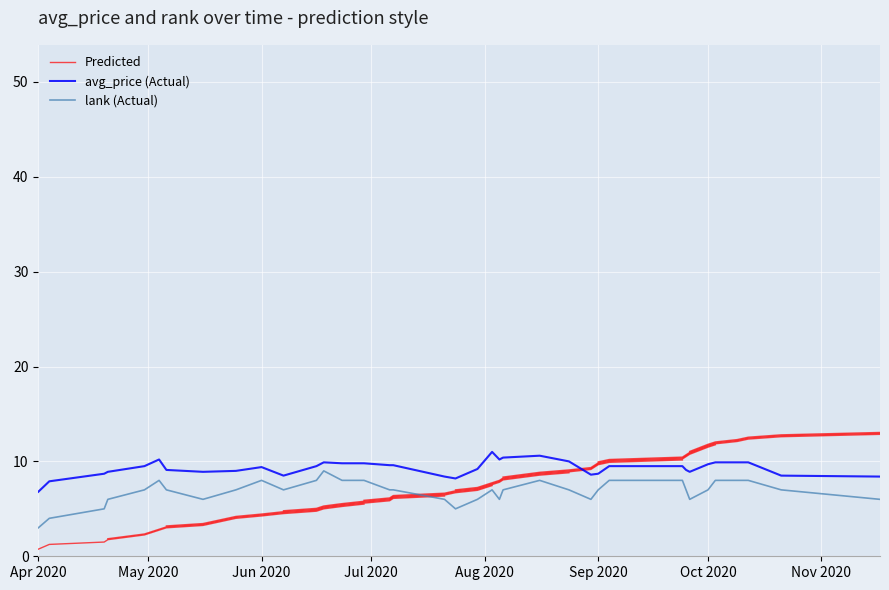

Is it true that lank (Actual) equals 12.5 at Oct 2020?

False